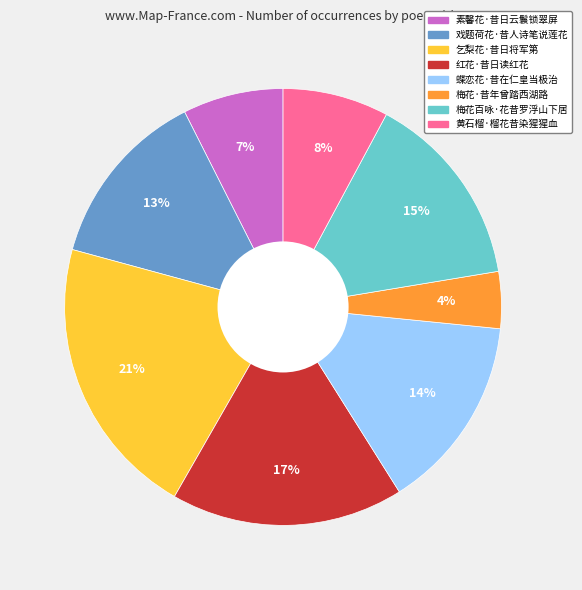

Does any single category account for the majority?

No